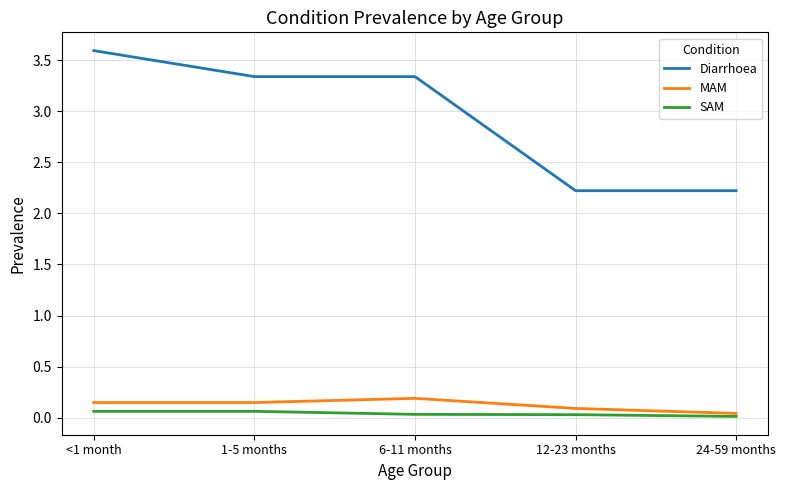

At which category does MAM reach its first local peak?

6-11 months